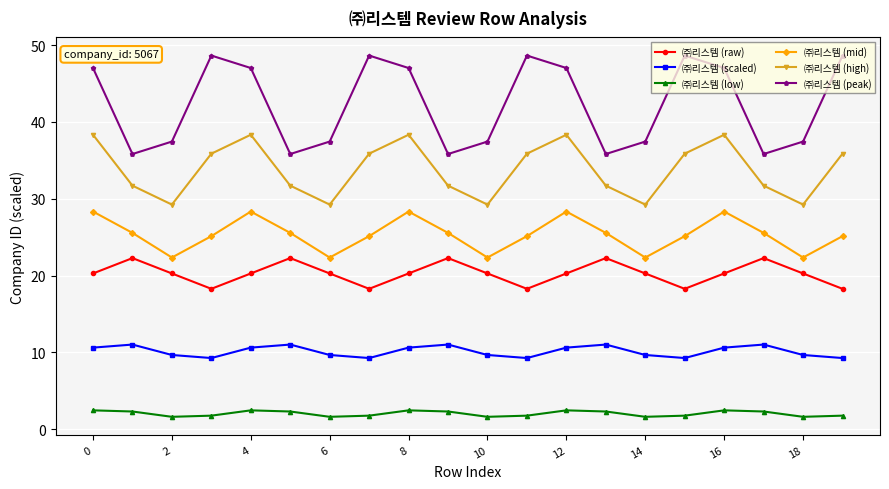

In ㈜리스템 (scaled), how many points are higher than both neighbors (excluding endpoints)?

5